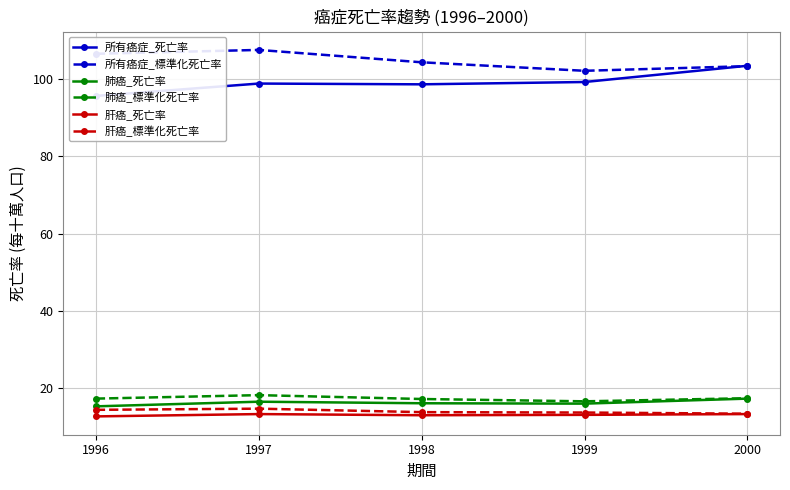

The 所有癌症_死亡率 series shows 103.4 at 2000. True or false?

True